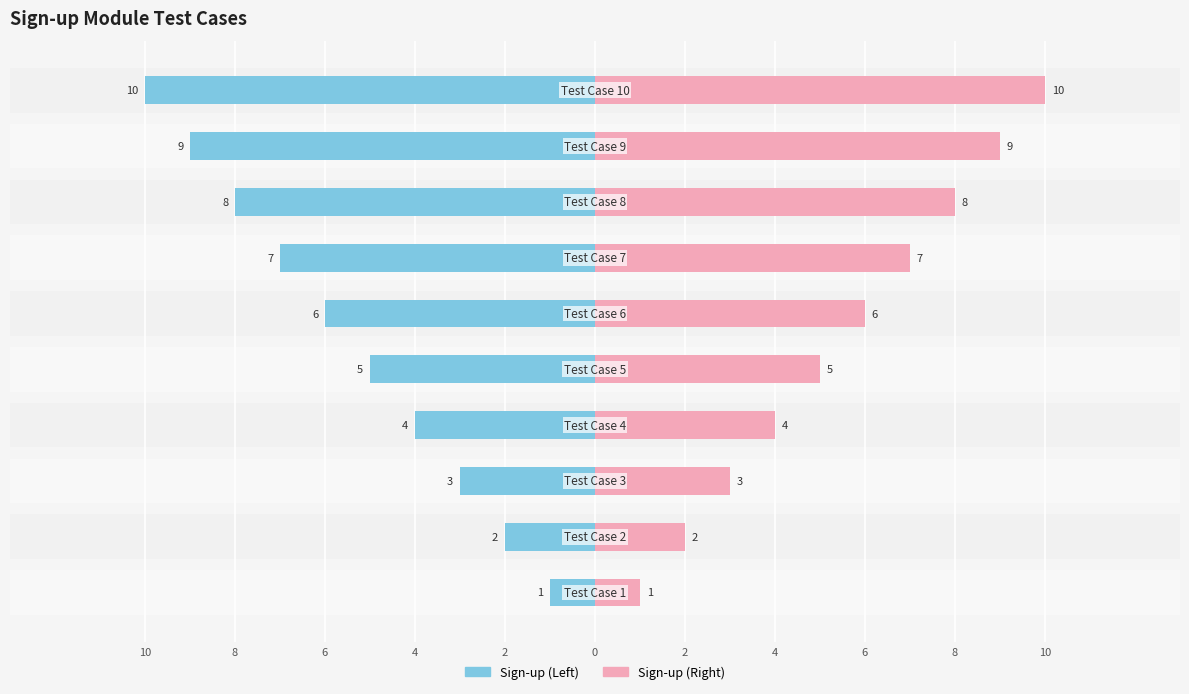

Reading left to right, transcribe all the data shown in this chart.

Sign-up (Left): -1	-2	-3	-4	-5	-6	-7	-8	-9	-10
Sign-up (Right): 1	2	3	4	5	6	7	8	9	10